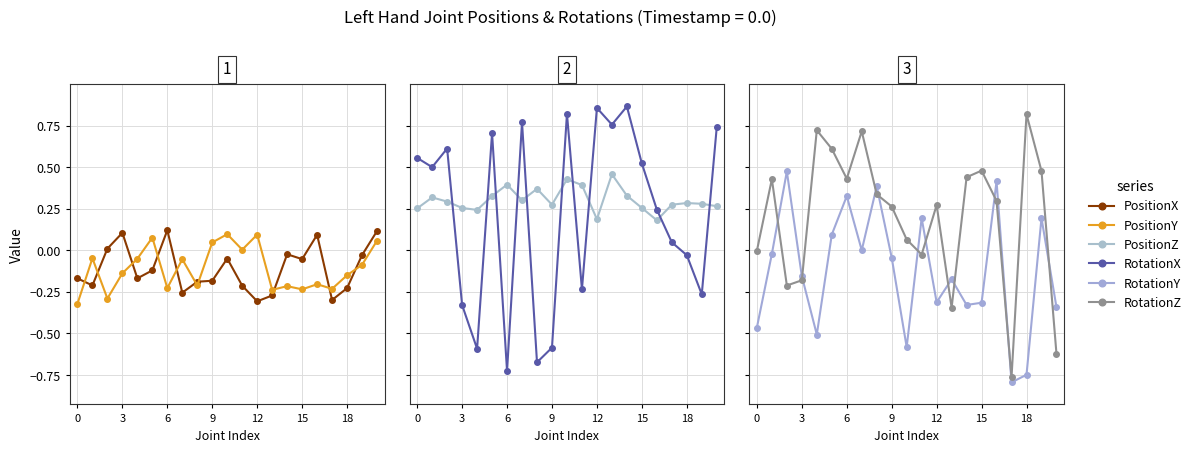

The PositionY series shows -0.2 at 17. True or false?

True